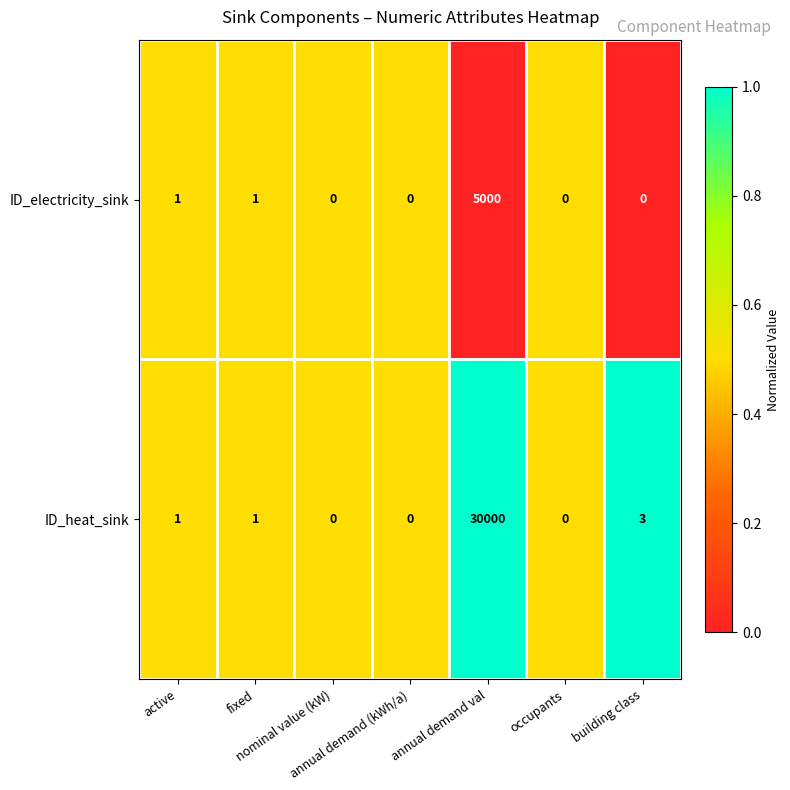

How many distinct data groups are displayed?

2